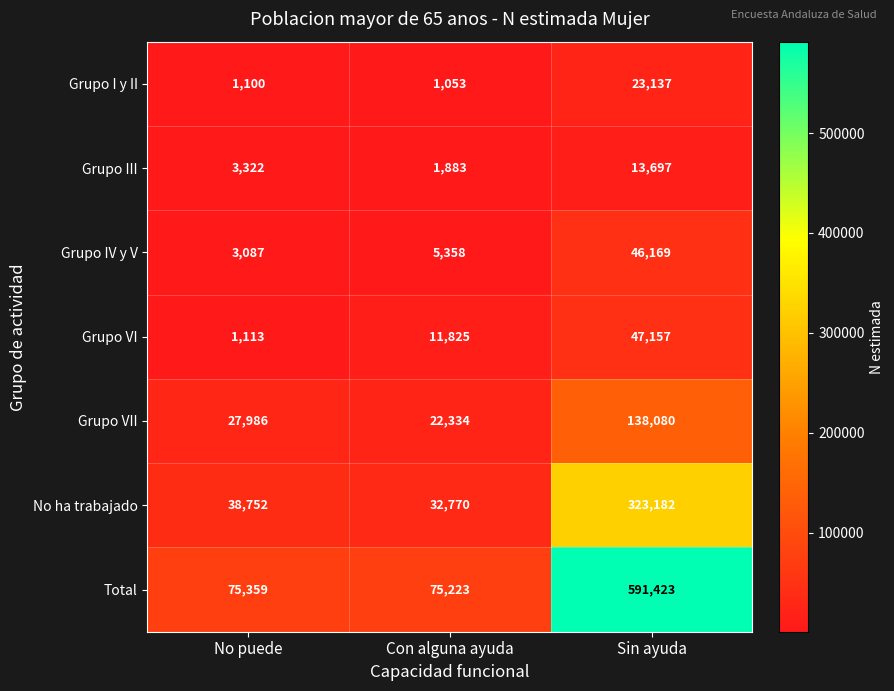

True or false: Total has a value of 32510 at Con alguna ayuda.

False